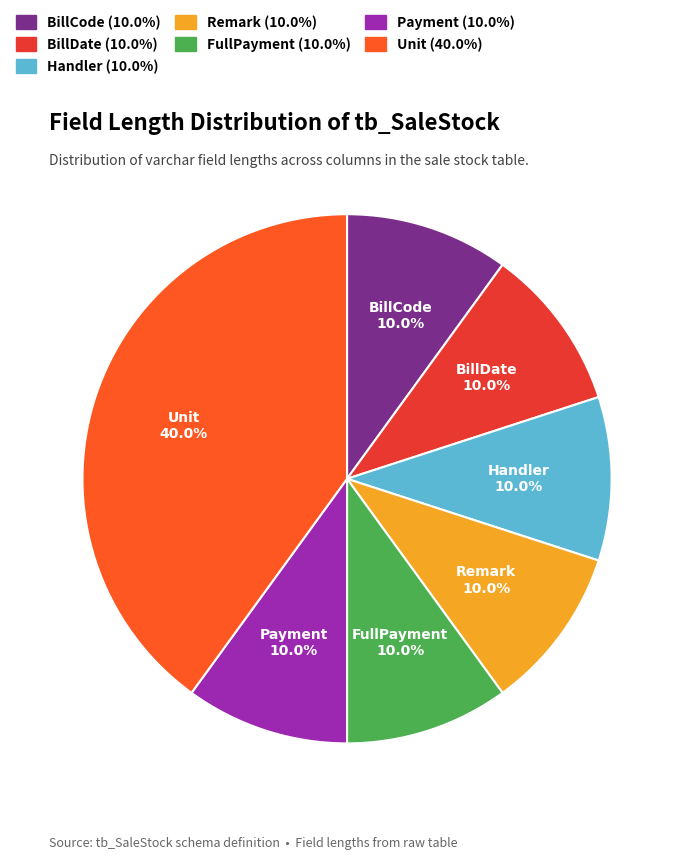

Is there any slice that represents more than half of the pie?

No